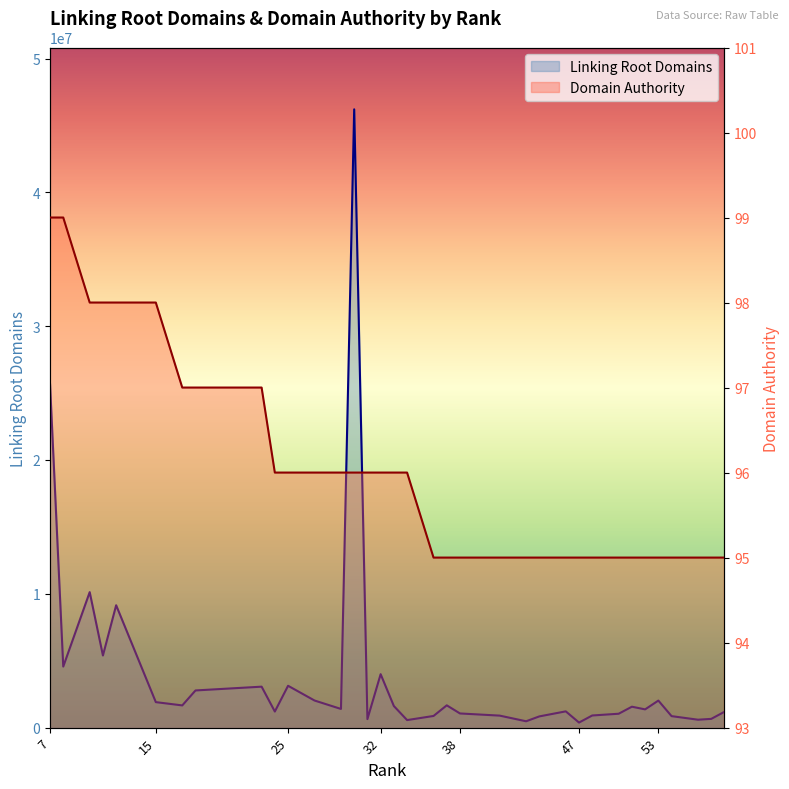

Reading right to left, what are all the values shown in this chart?

Linking Root Domains: 1183992	654332	591591	858576	2021743	1364119	1563880	1038441	907634	378523	1216126	839108	474982	897654	1058881	1666379	872011	563456	1613830	3993485	636855	46204949	1396319	2026674	3127969	1202573	3061358	2778263	1660246	1905644	9144963	5390424	10125846	4562931	25679675
Domain Authority: 95	95	95	95	95	95	95	95	95	95	95	95	95	95	95	95	95	96	96	96	96	96	96	96	96	96	97	97	97	98	98	98	98	99	99